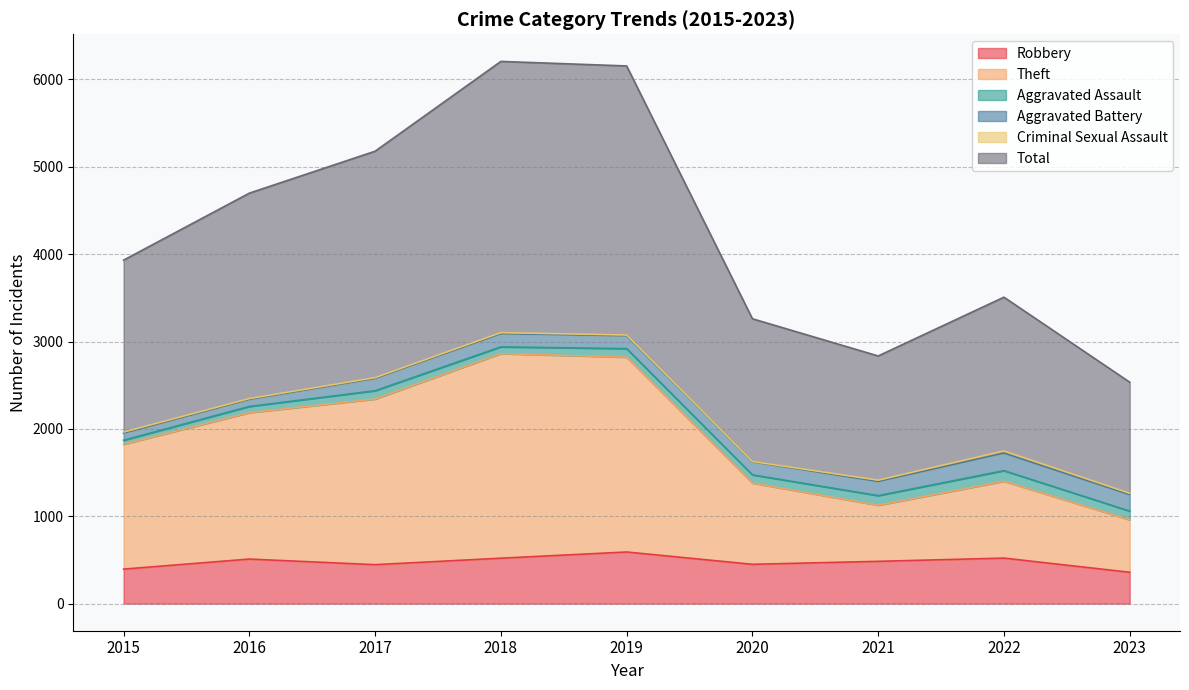

What is the difference between the maximum and minimum values in the Total series?

3672